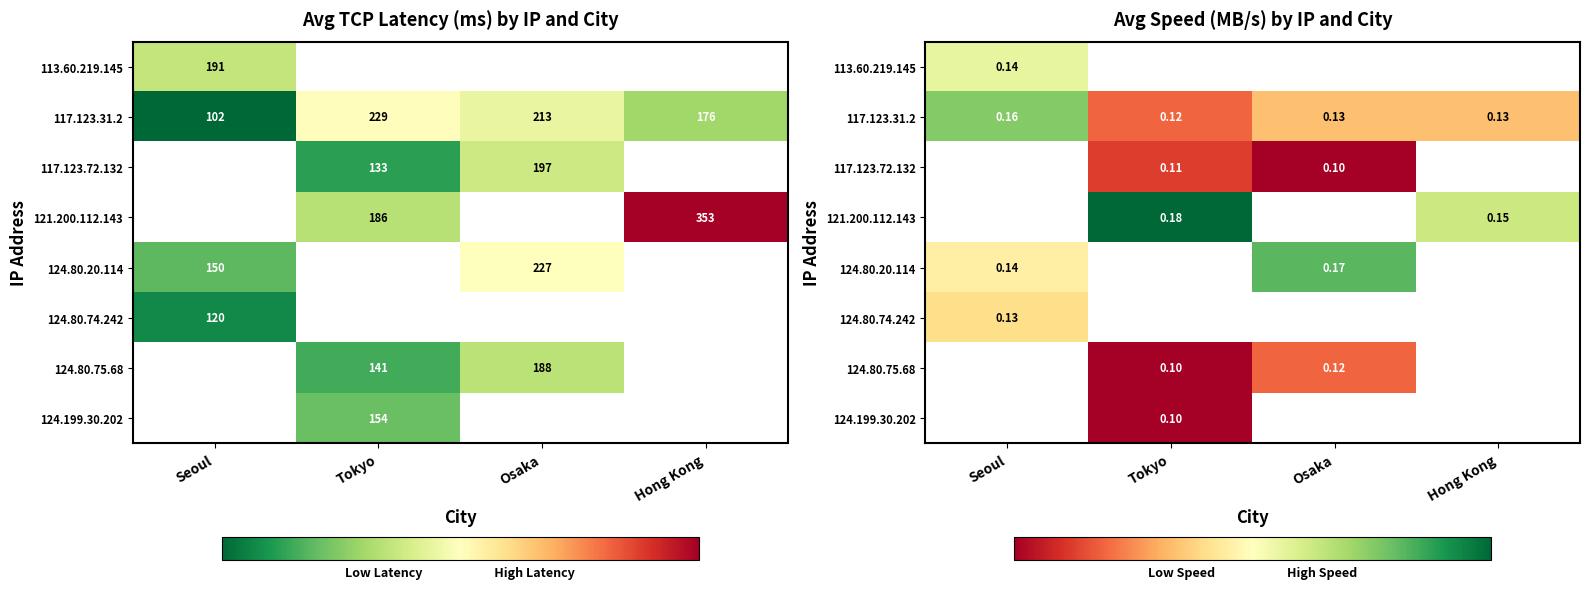

At how many categories does at least one series exceed 0?

4